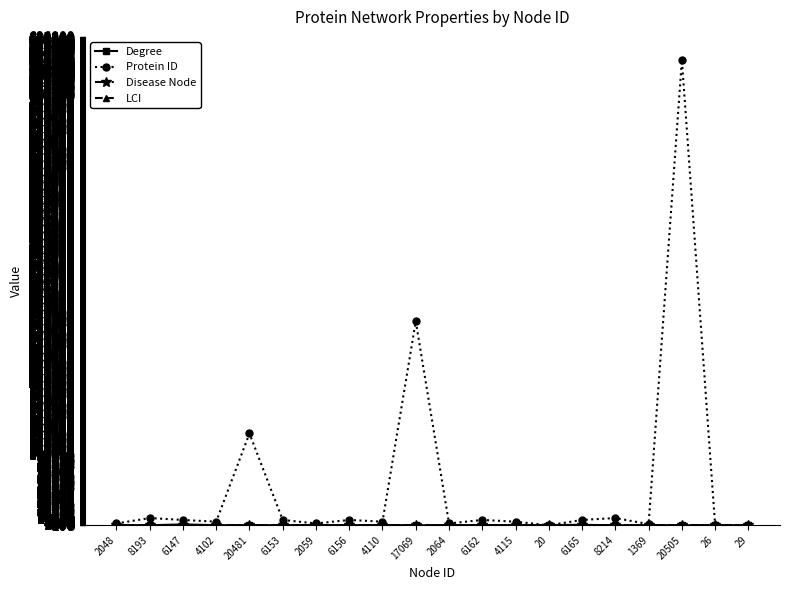

Which series has the largest range (max minus min)?

Protein ID